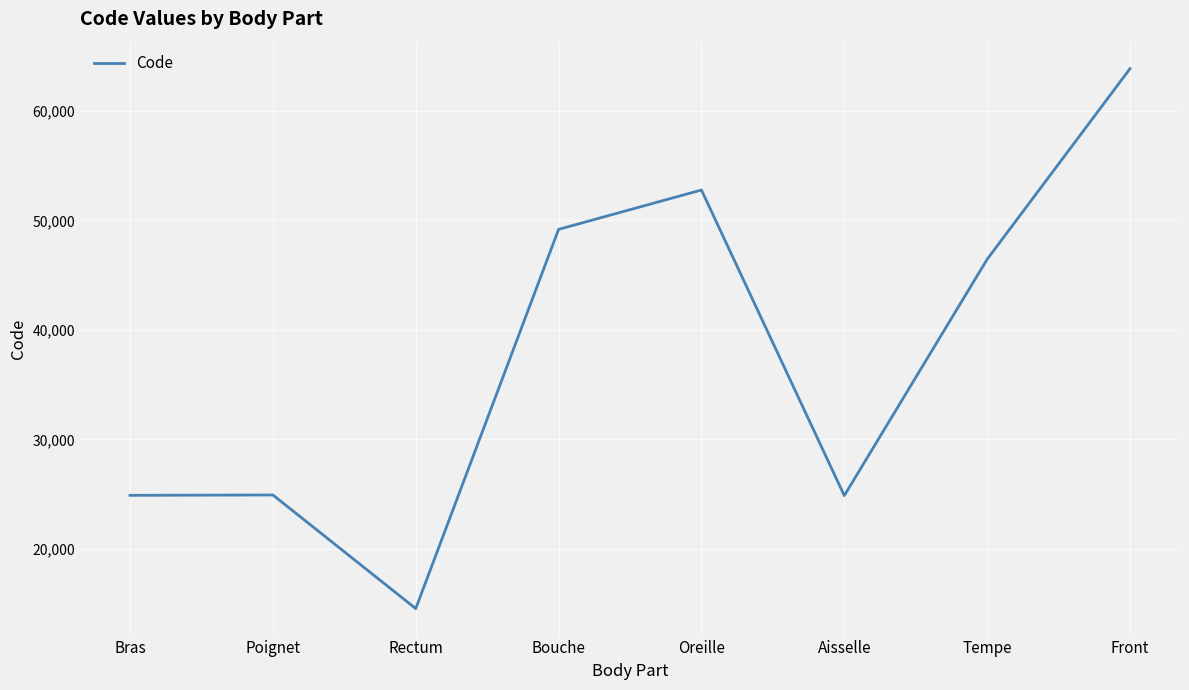

True or false: there are more than 2 points higher than both neighbors.

False